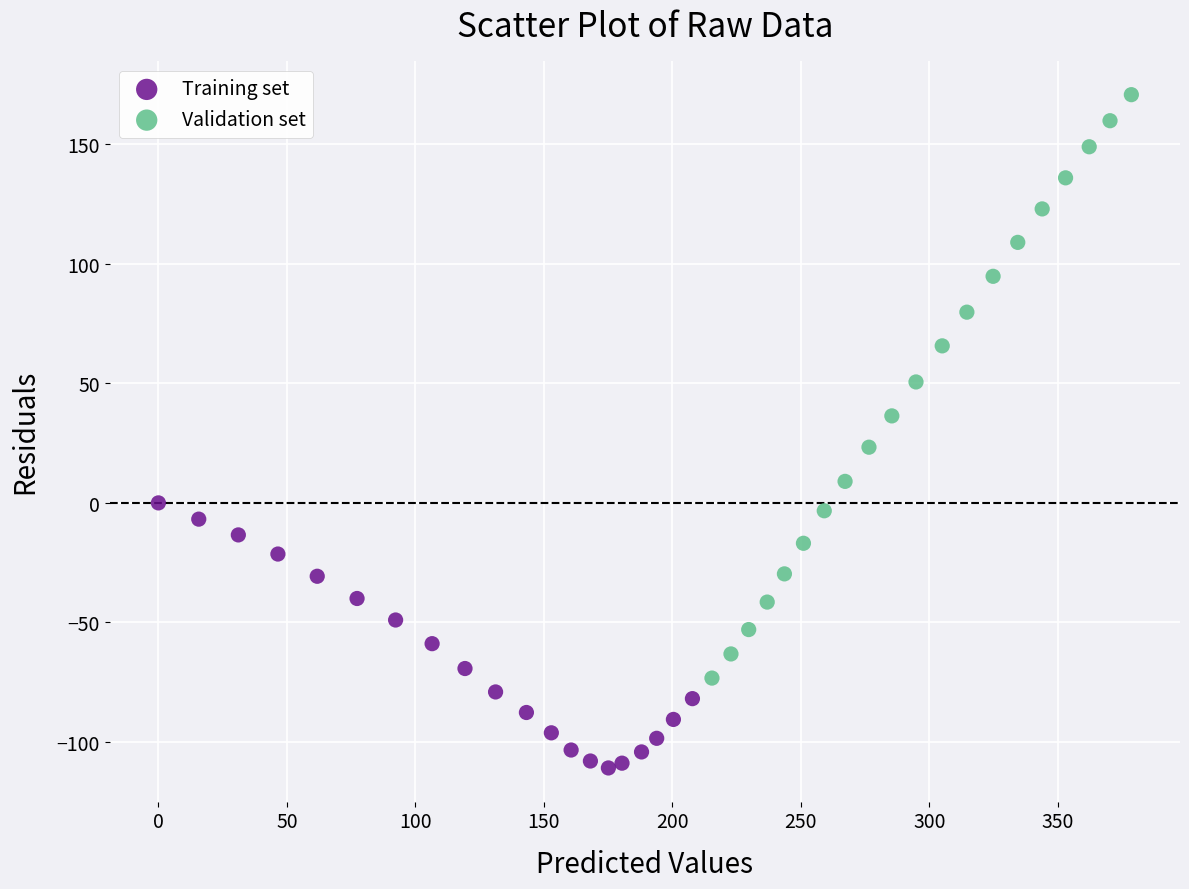

Which series reaches the minimum Y coordinate?

Training set